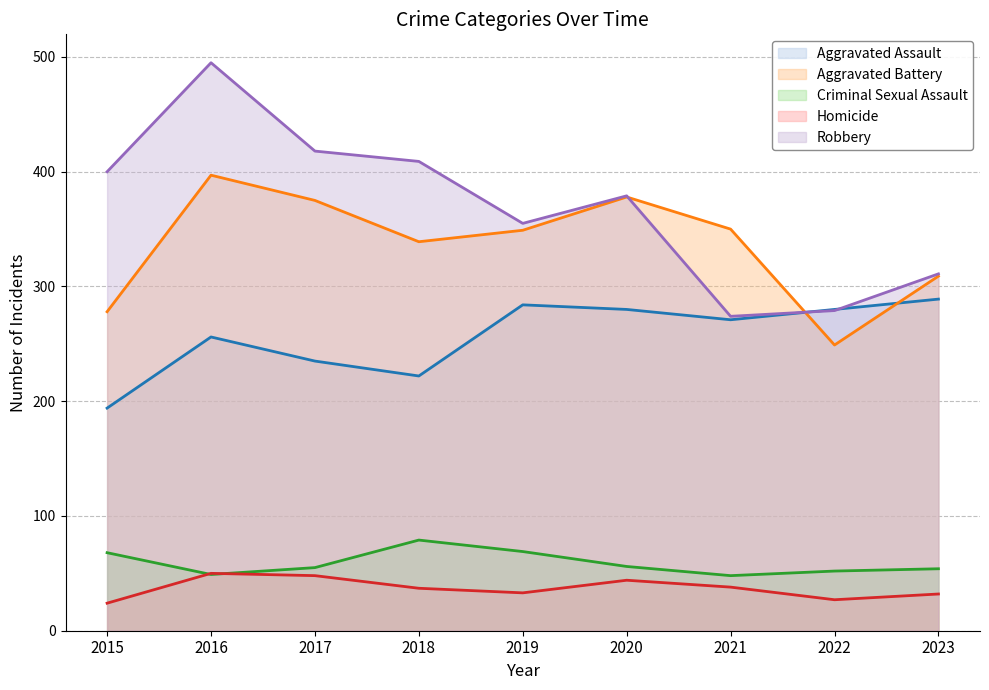

How many data points in Aggravated Assault are less than 271?

4